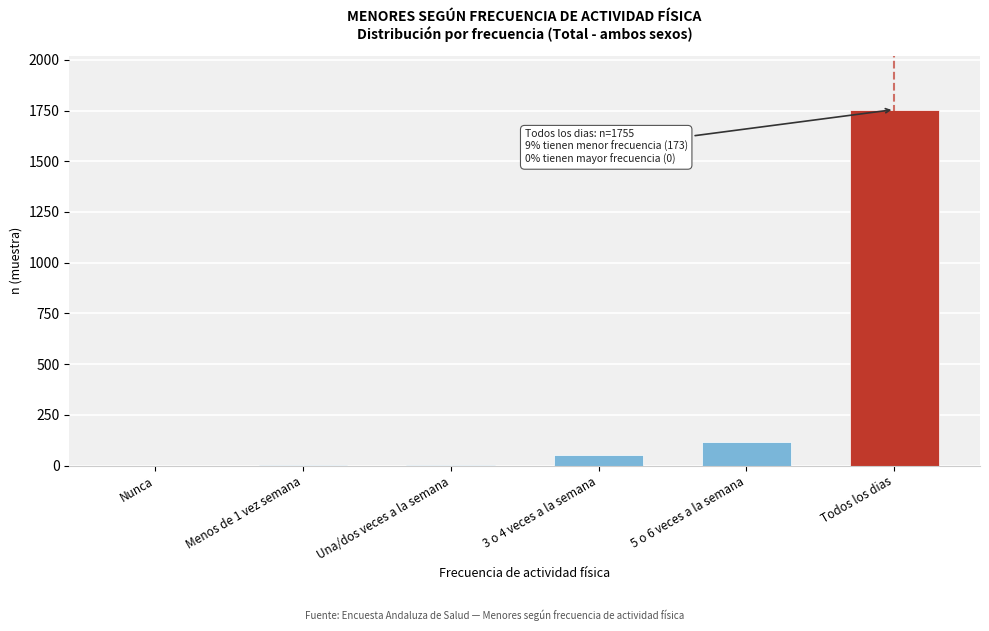

What is the maximum value shown in the chart?

1755